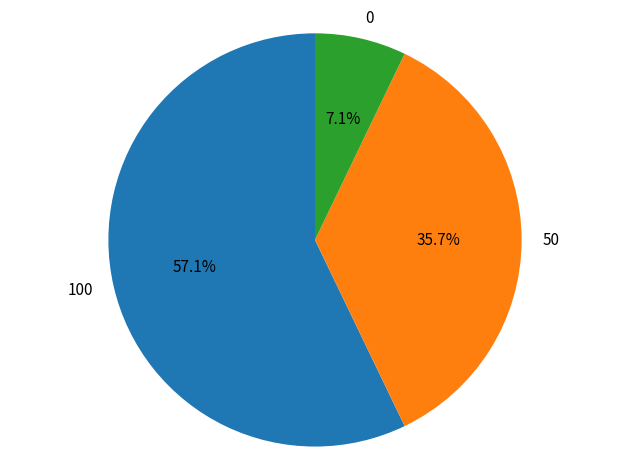

Does 0 represent more than half of the total?

No